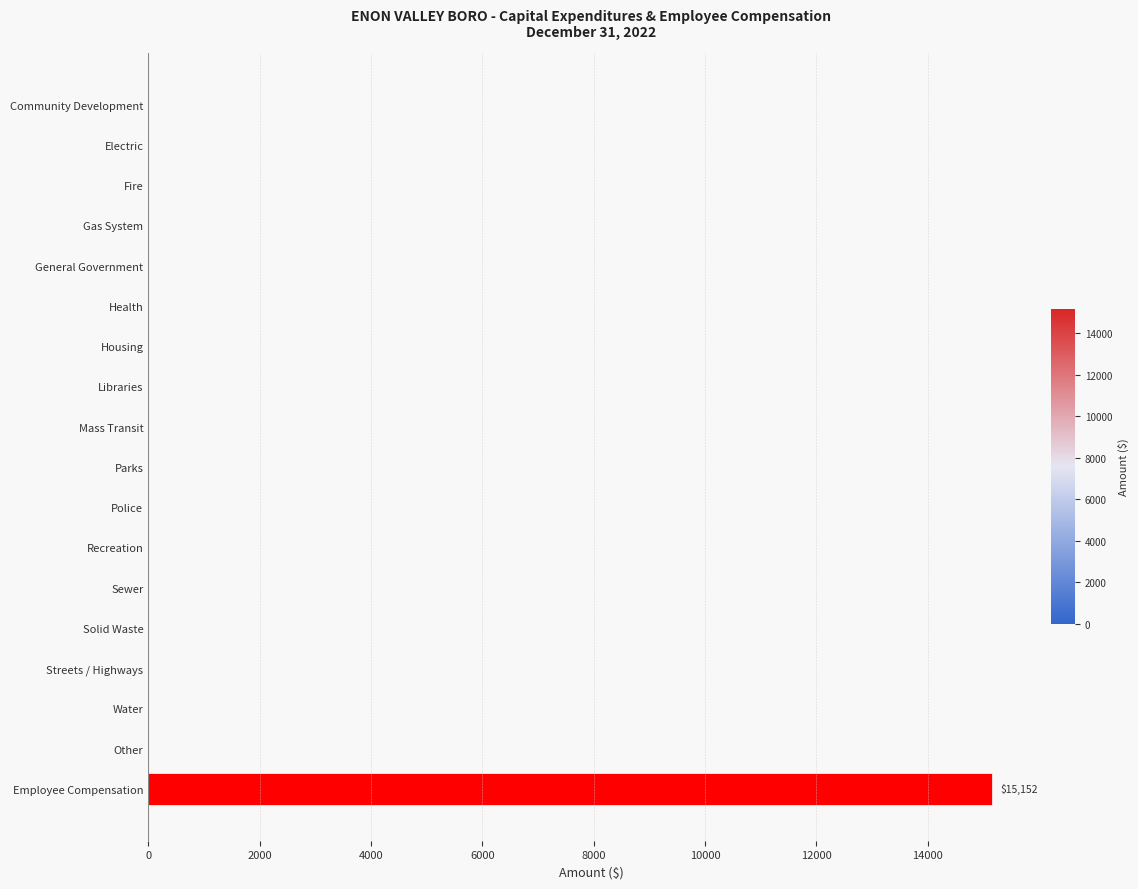

The chart shows a value of 0 at Gas System. True or false?

True